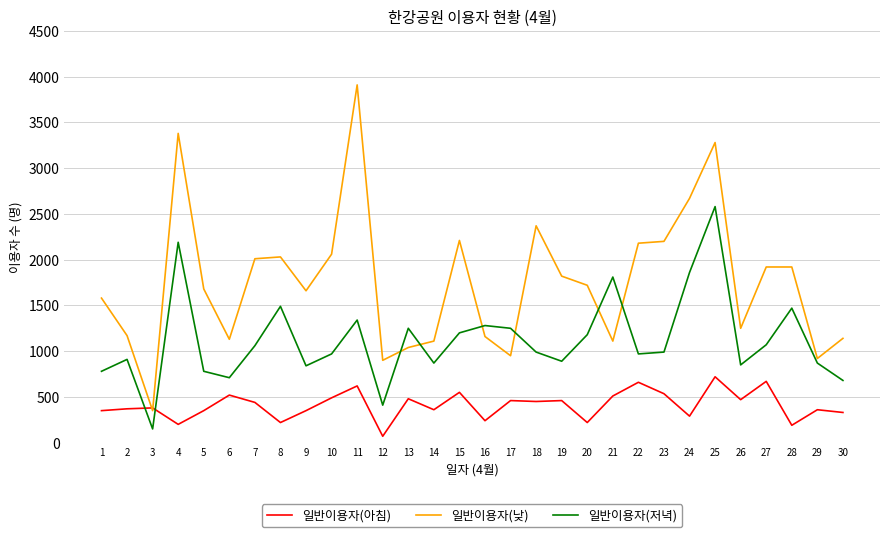

What is the difference between the 일반이용자(저녁) values at 1 and 12?

370